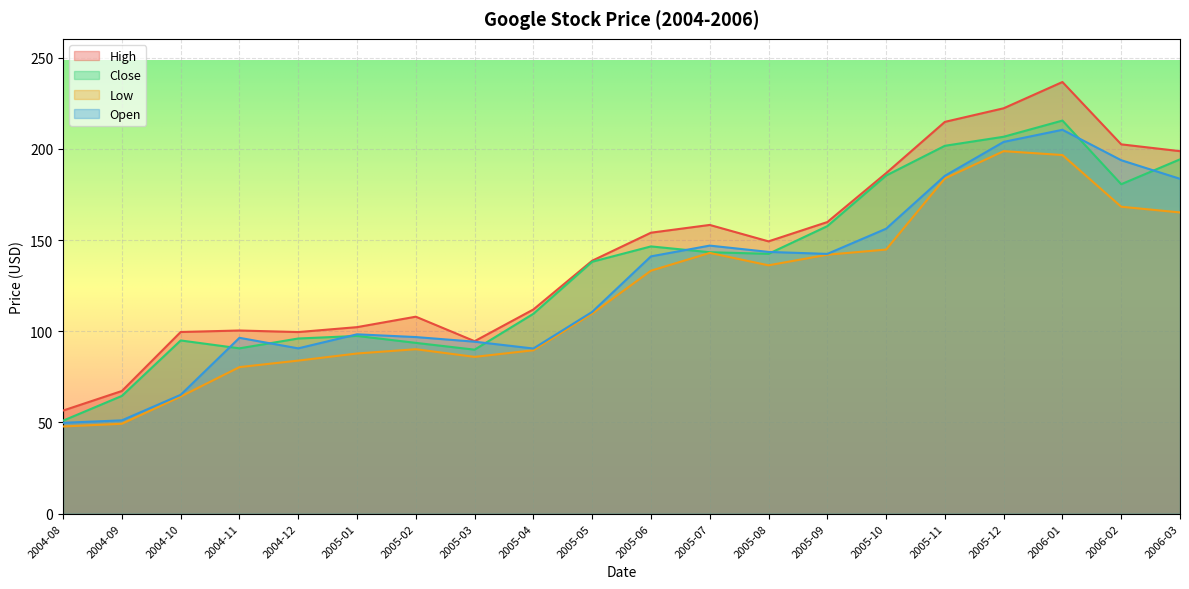

What is the approximate value of High at 2005-08?

149.3